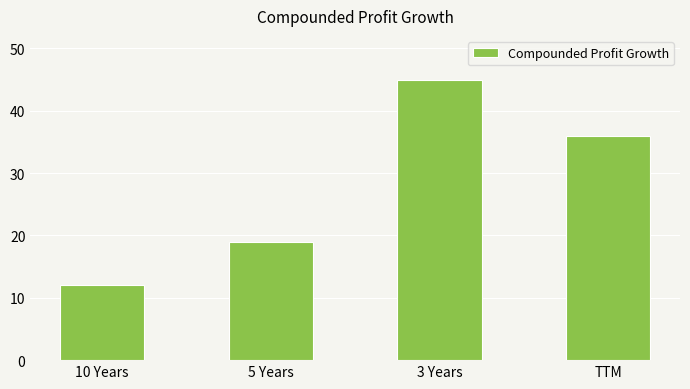

List the labels in order of value, smallest first.

10 Years, 5 Years, TTM, 3 Years